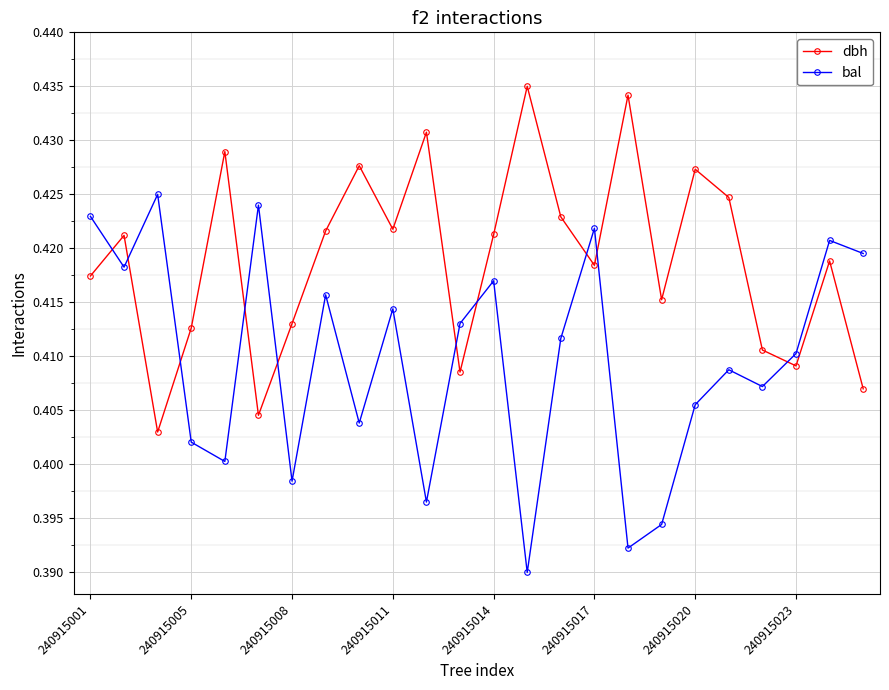

How many intersections are there between dbh and bal?

10